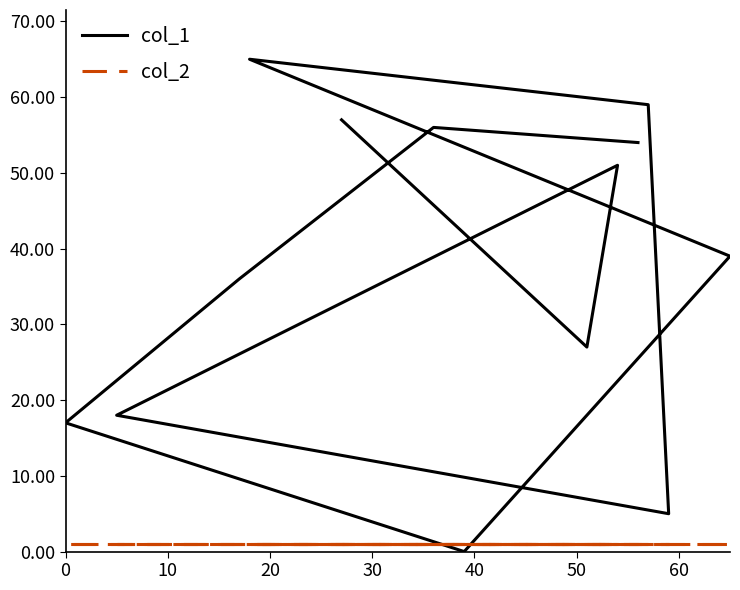

Rank the series by their average value, from highest to lowest.

col_1, col_2